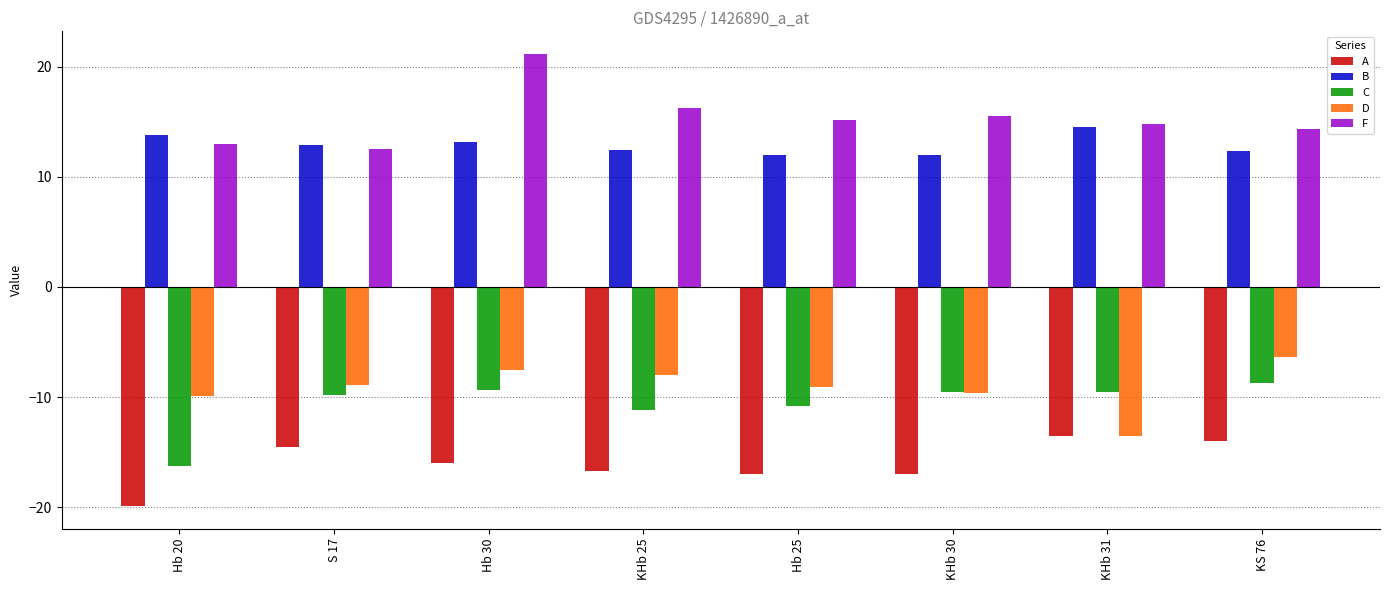

What is the total value across all series at Hb 20?

-19.3